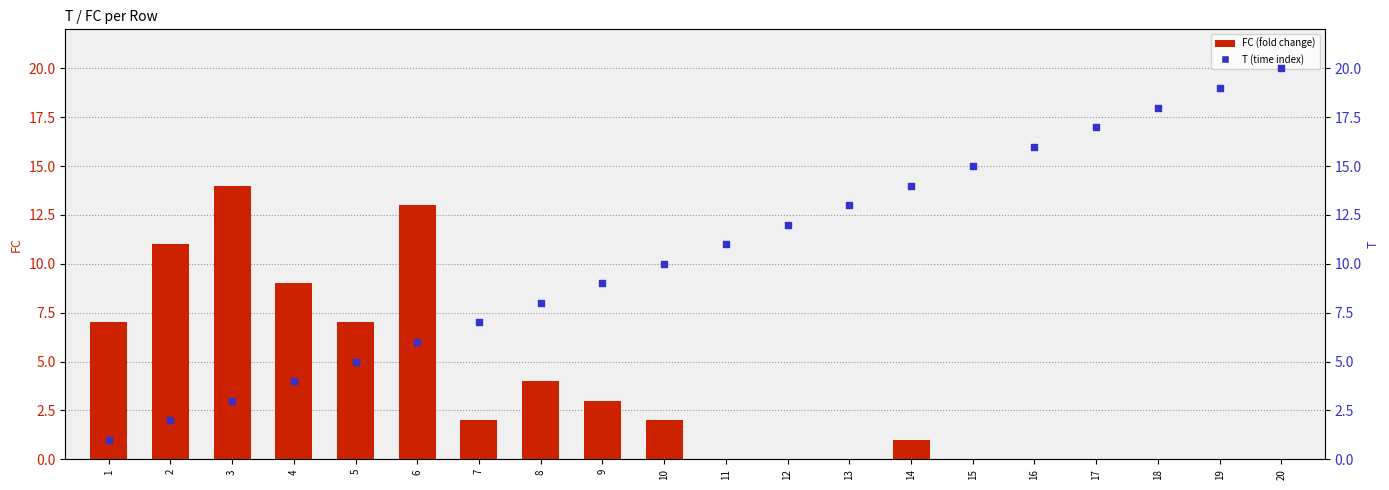

Which series contains the lowest Y value?

FC (fold change)